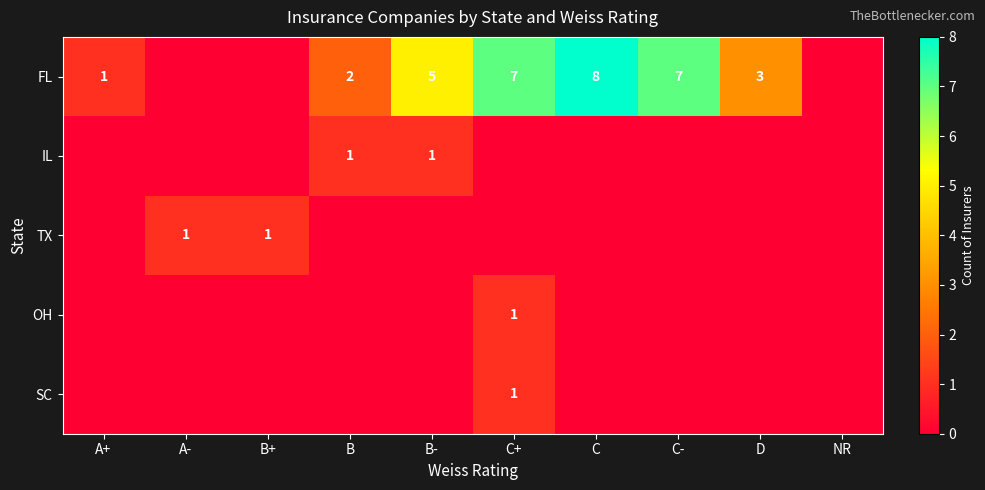

Which label corresponds to the smallest value in the chart?

A-